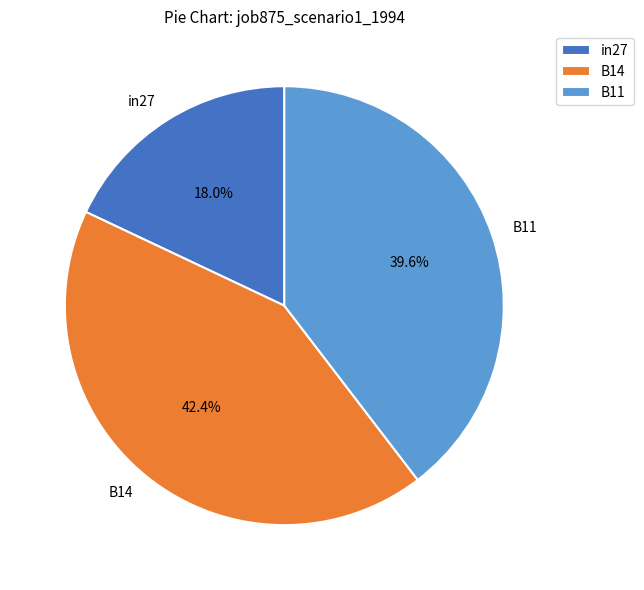

True or false: B14 accounts for 35% of the total.

False